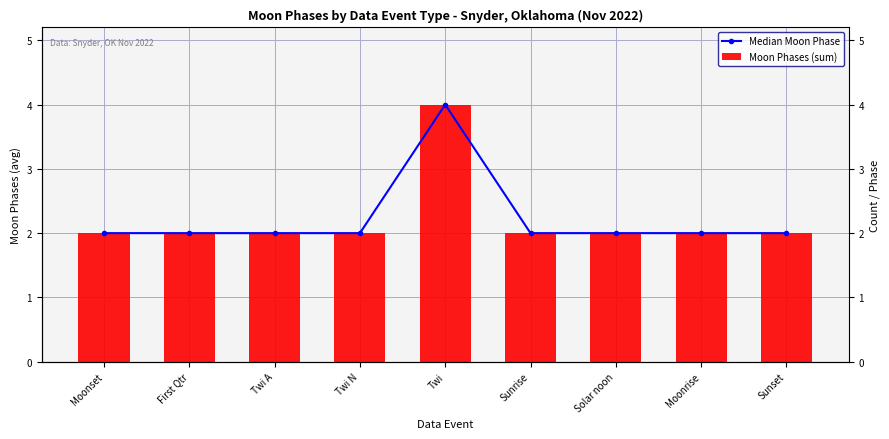

What is the average value of the Moon Phases (sum) series?

2